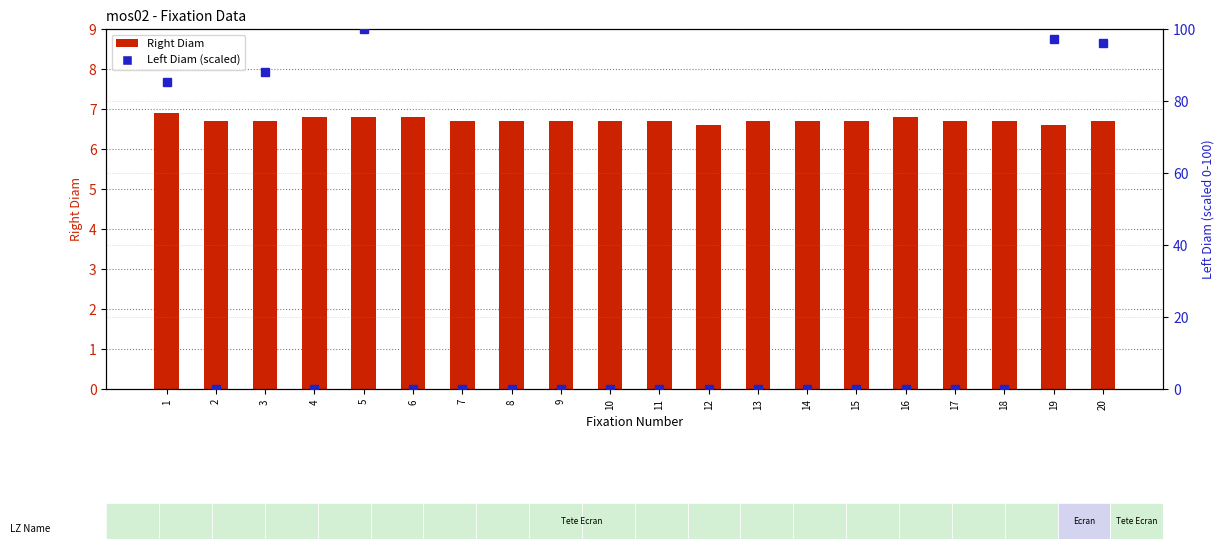

What is the difference between the maximum and minimum values in the Right Diam series?

0.3